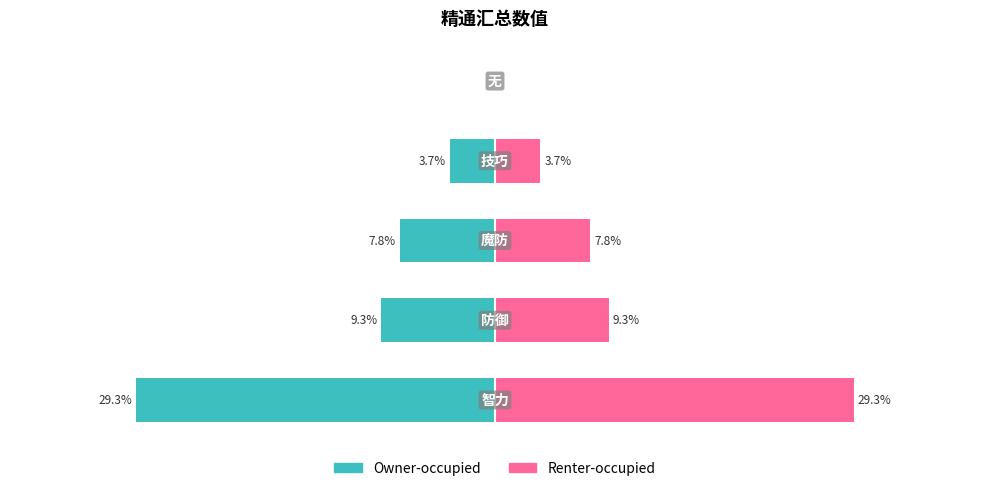

How many negative values does the Owner-occupied series have?

4